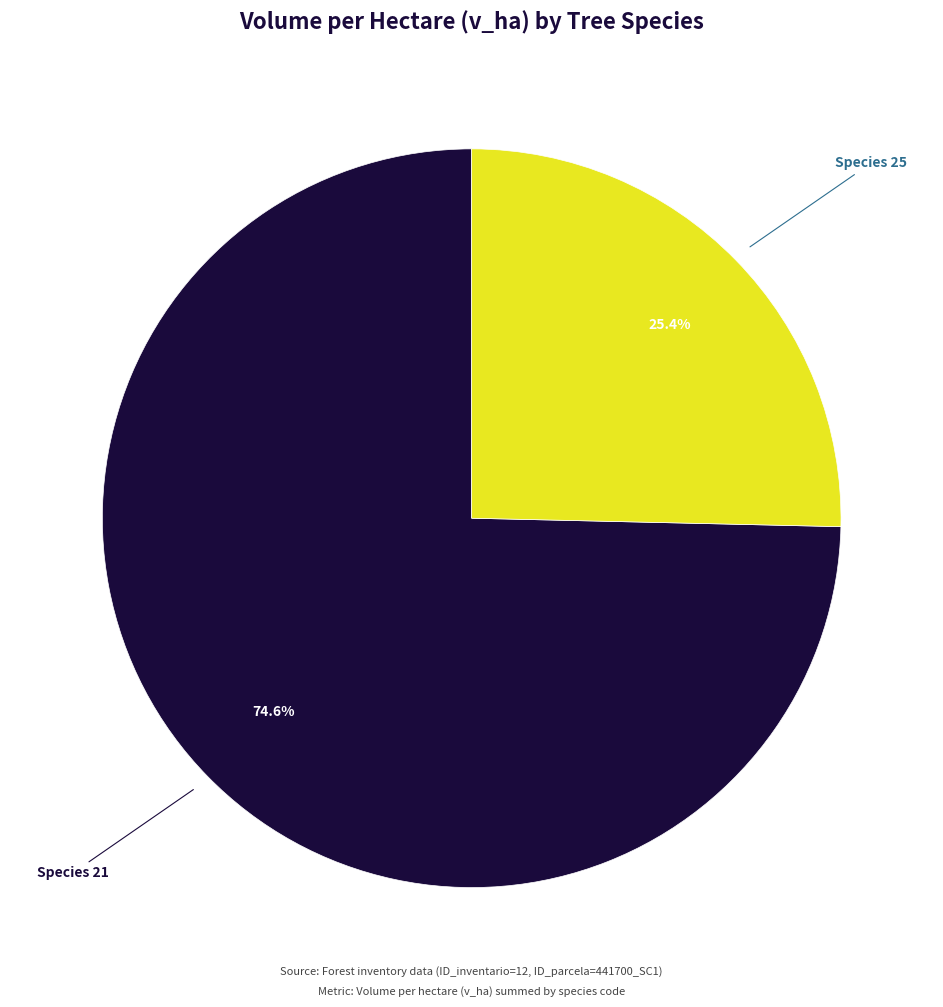

Is there a majority slice in this chart?

Yes